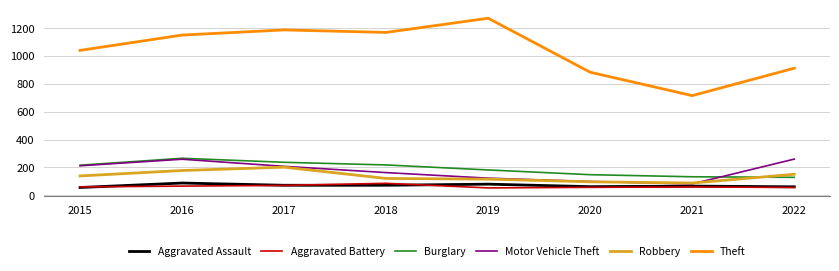

True or false: Motor Vehicle Theft and Aggravated Battery cross at least once.

False